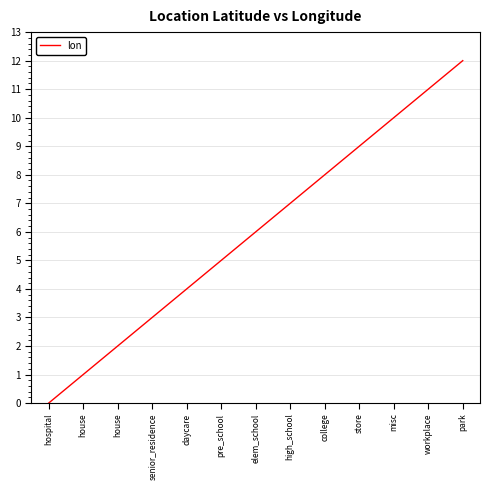

True or false: there are more than 1 points higher than both neighbors.

False